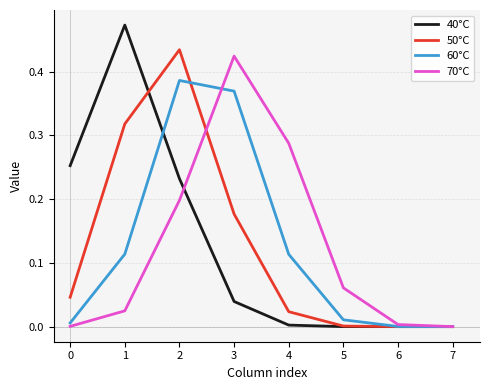

Is the value of 60°C at 6 greater than the value of 70°C at 5?

No